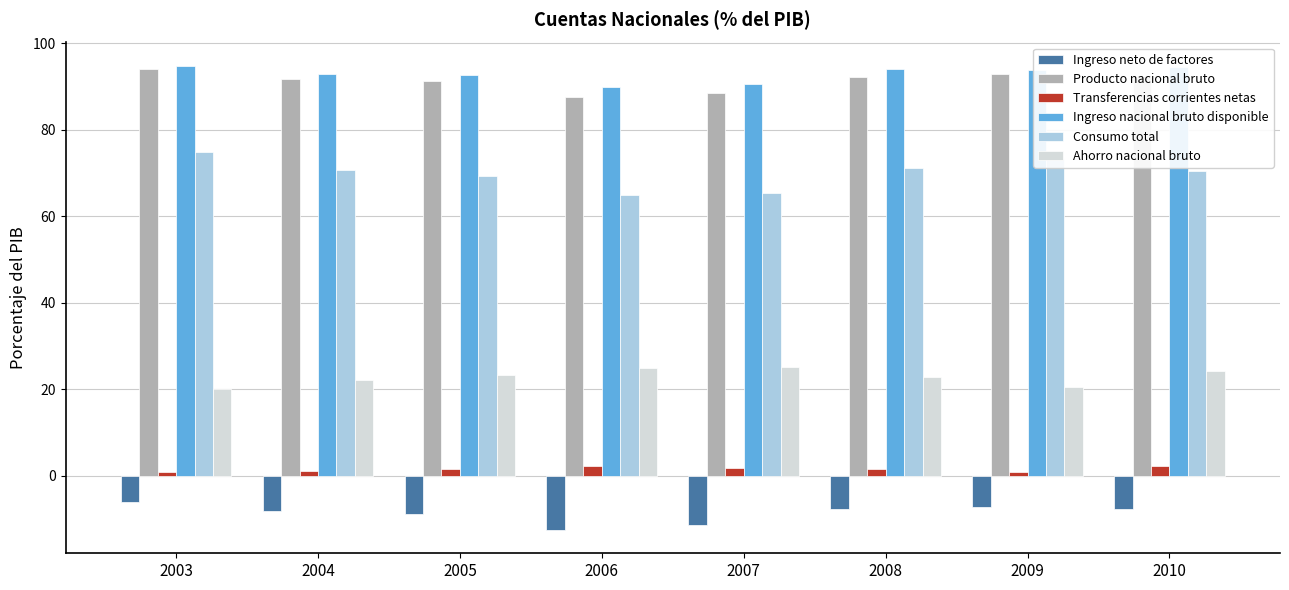

True or false: Ahorro nacional bruto has a value of 20.0 at 2003.

True